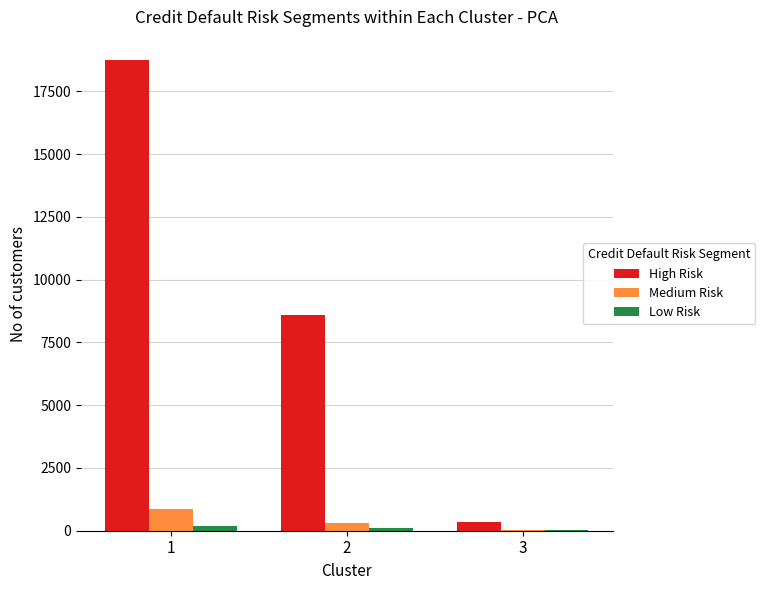

How many distinct data groups are displayed?

3